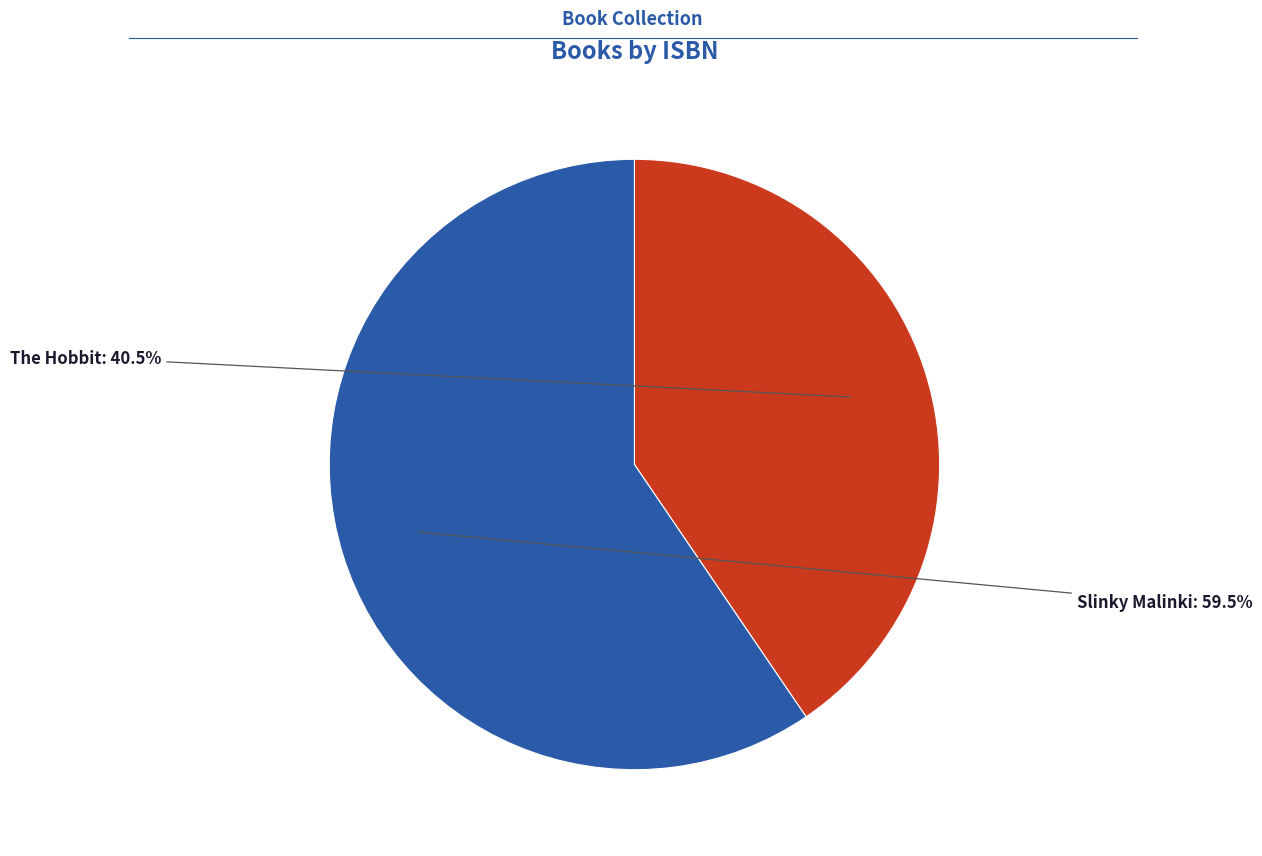

Does any single category account for the majority?

Yes